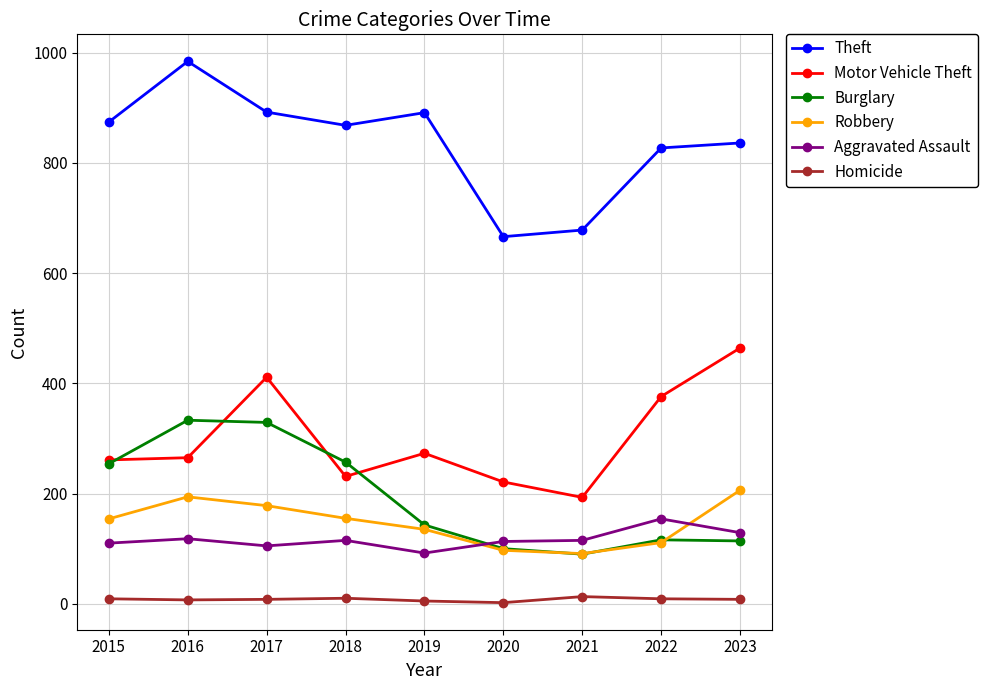

Does the chart display data point markers on the line(s)?

Yes